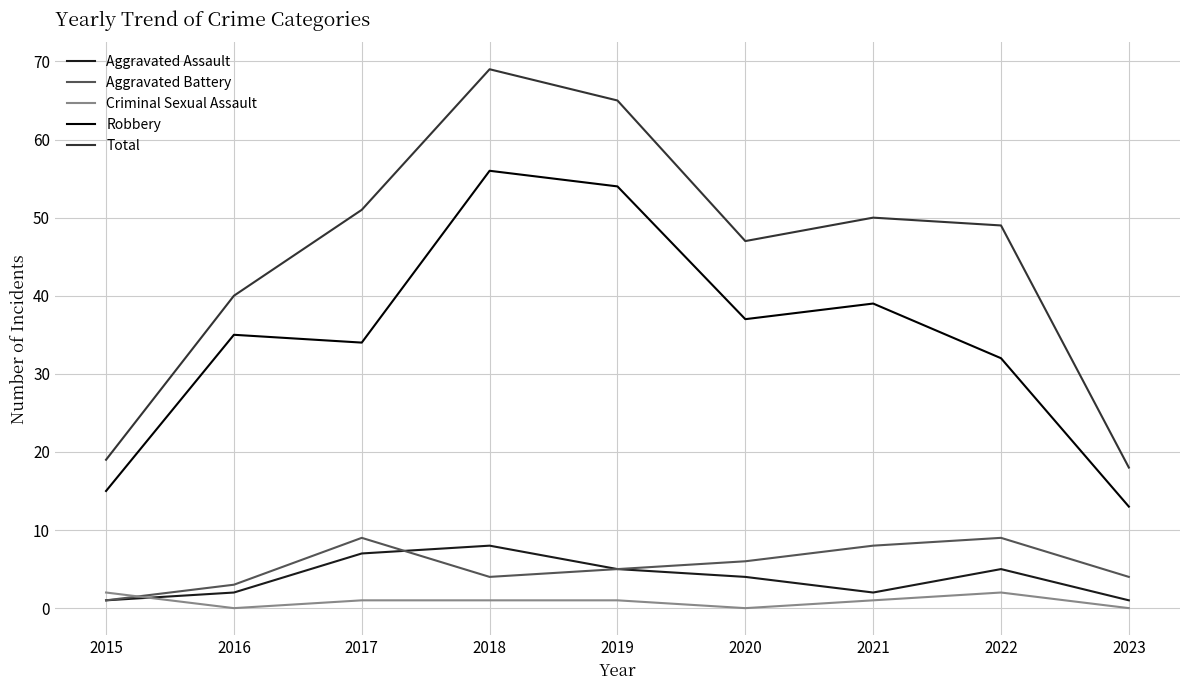

At how many categories does at least one series exceed 0?

9